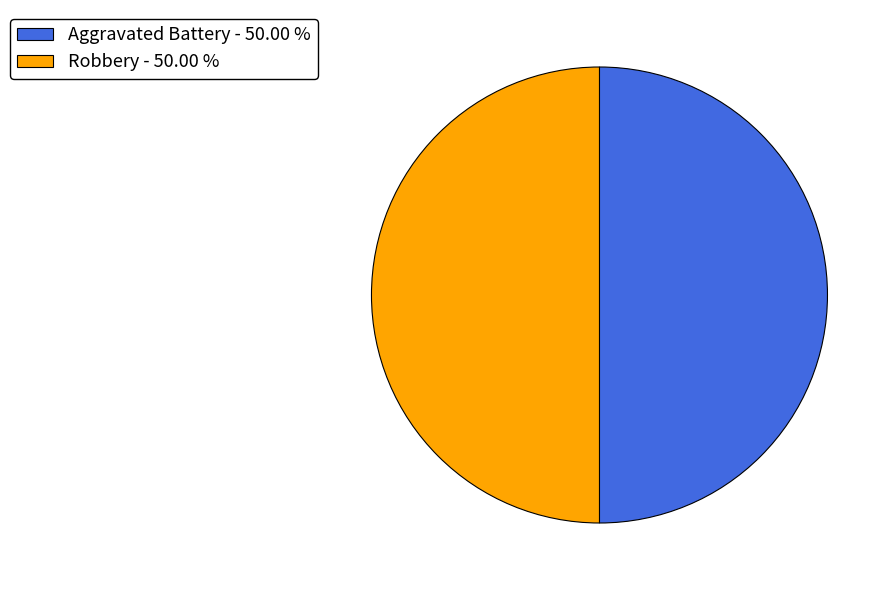

Combined, do Robbery - 50.00 % and Aggravated Battery - 50.00 % account for over 50%?

Yes